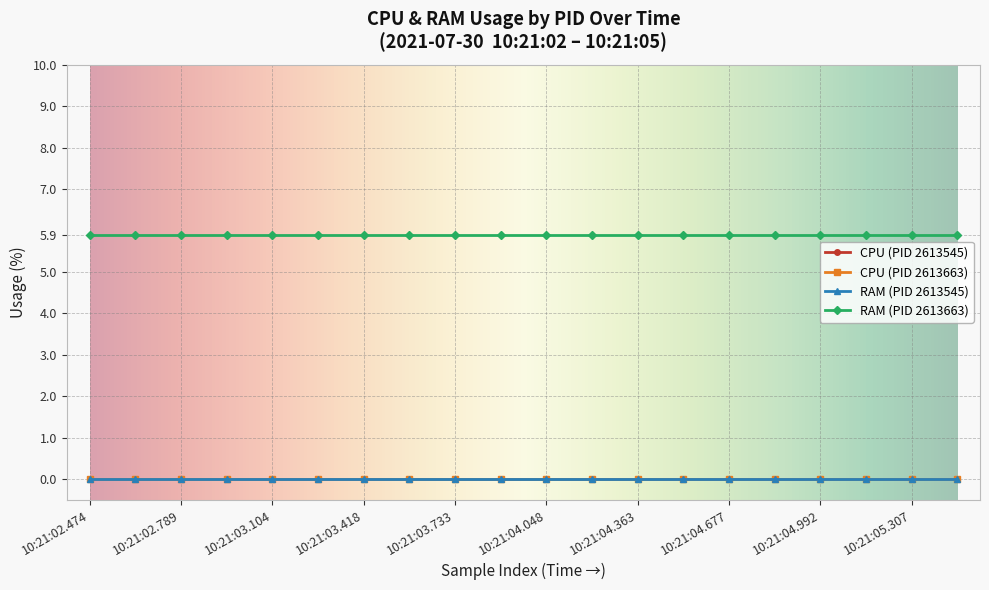

Which series has the widest spread of values?

RAM